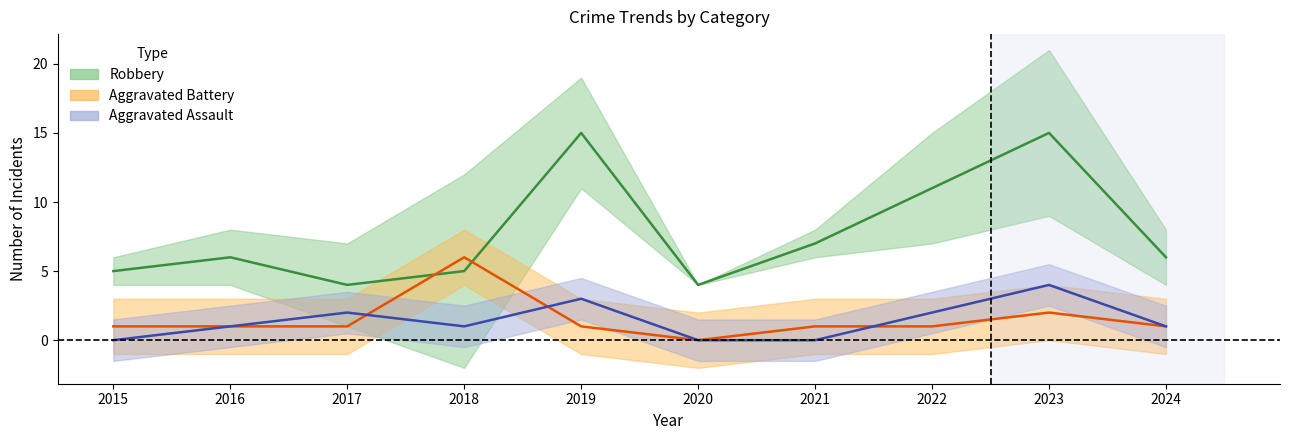

Is this an area chart (filled region under the line)?

No